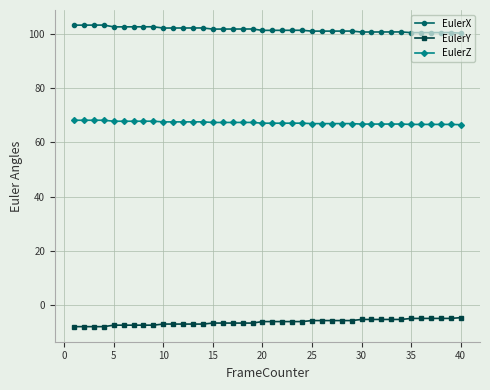

What is the minimum value shown in the chart?

-7.9